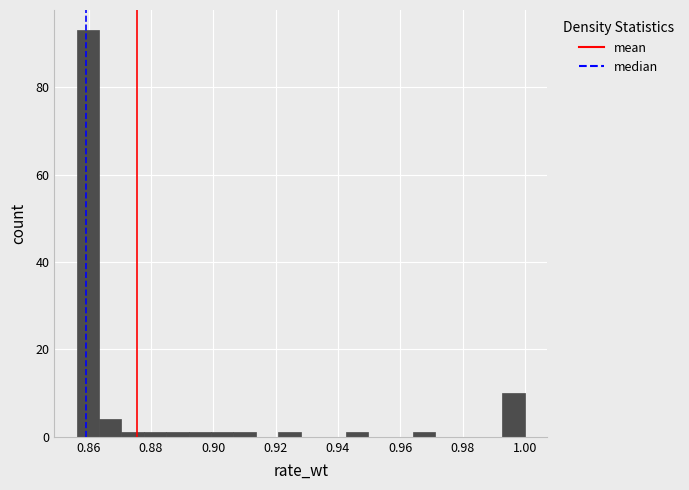

Read against the x-axis, roughly where is the centre of the tallest bar?

0.860